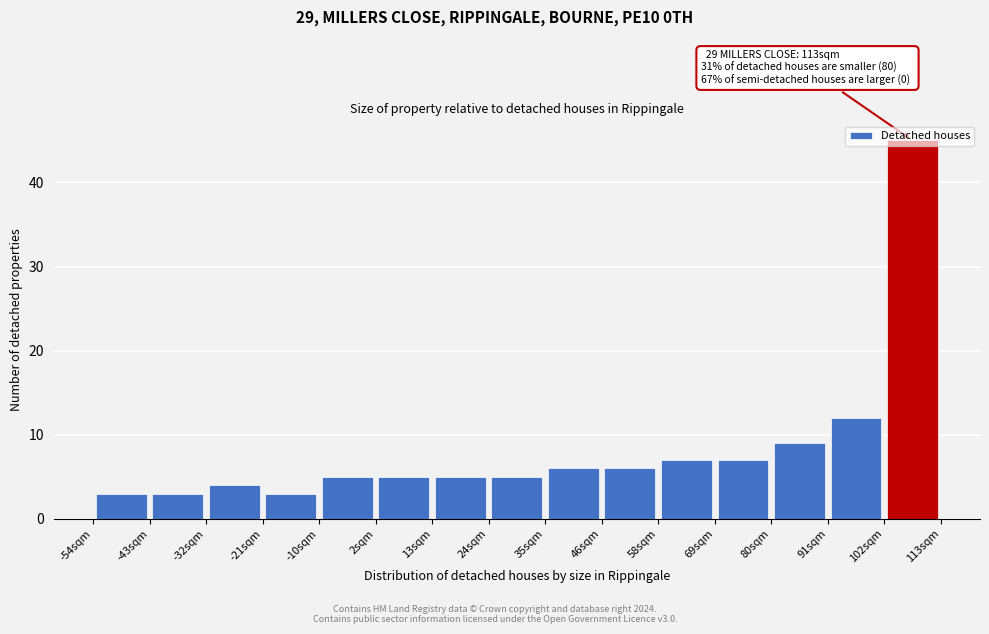

Which range on the x-axis has the tallest bar?

102 to 114